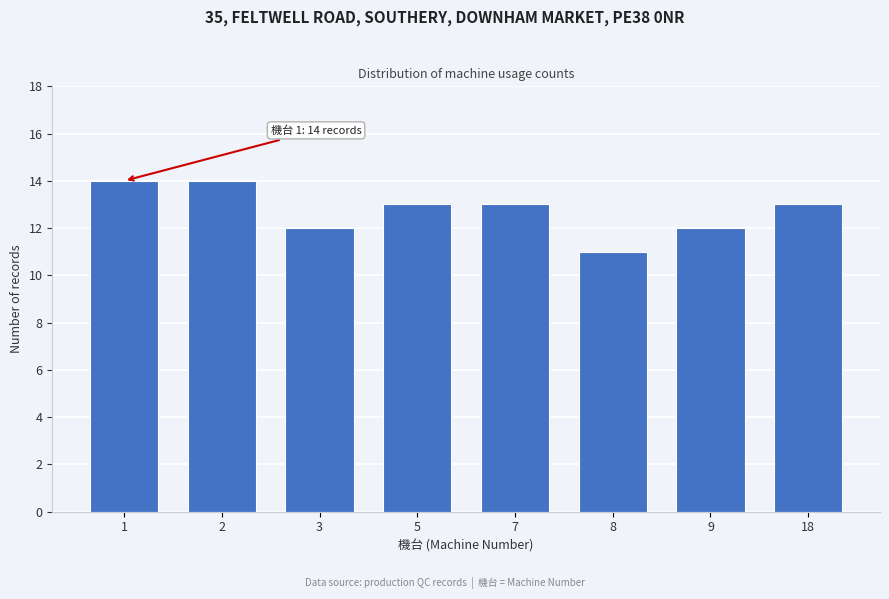

Reading left to right, extract all data points from this chart.

1=14	2=14	3=12	5=13	7=13	8=11	9=12	18=13